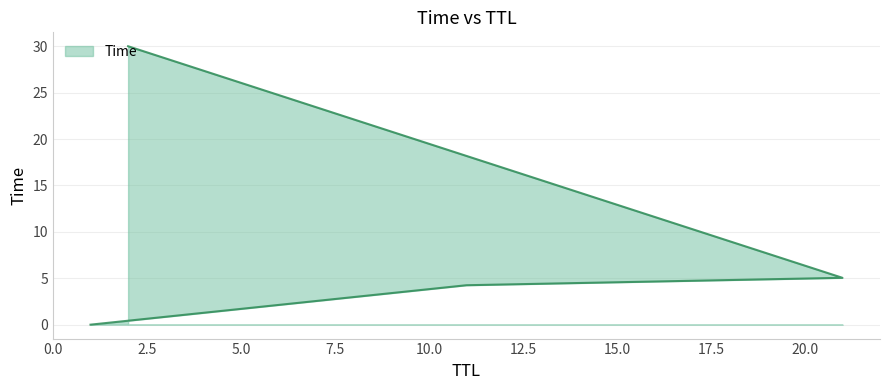

What is the difference between the second highest and minimum values?

5.0